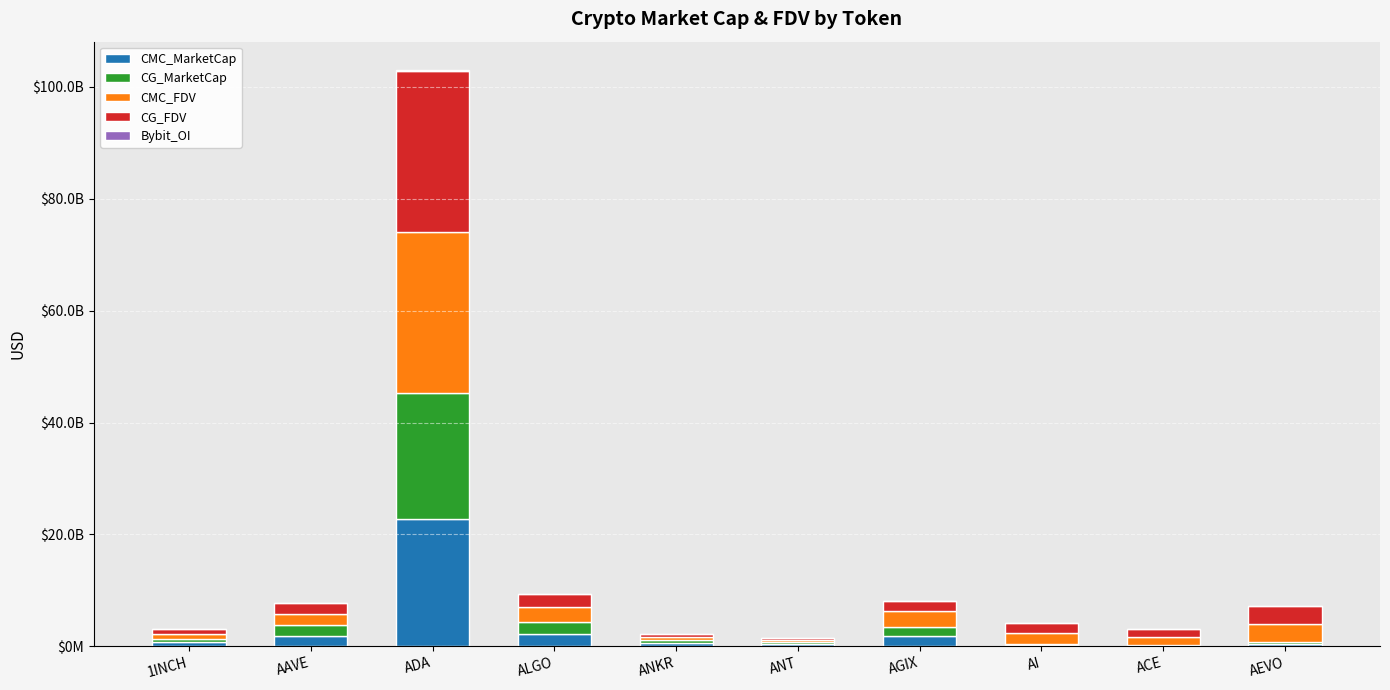

Are the bars horizontal?

No